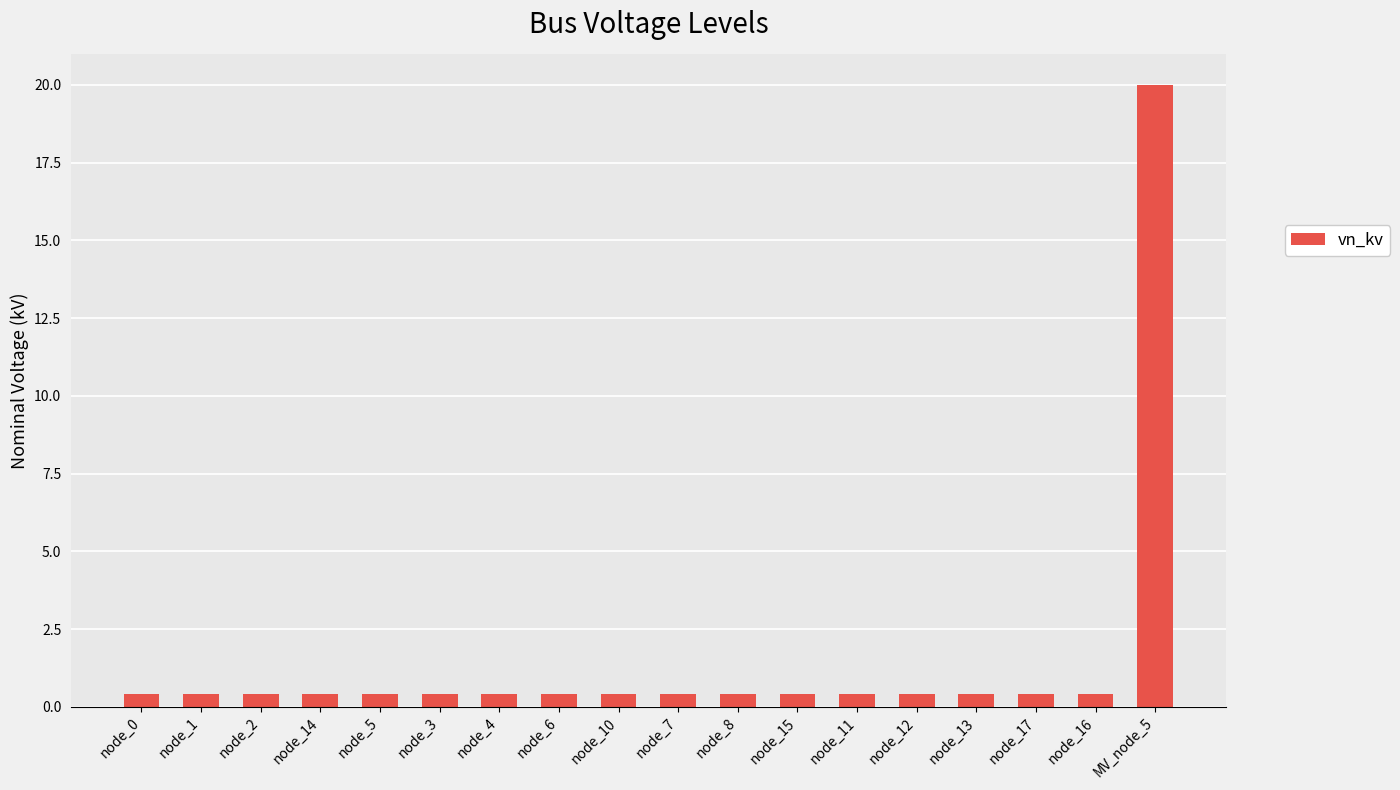

Which label corresponds to the largest value in the chart?

MV_node_5